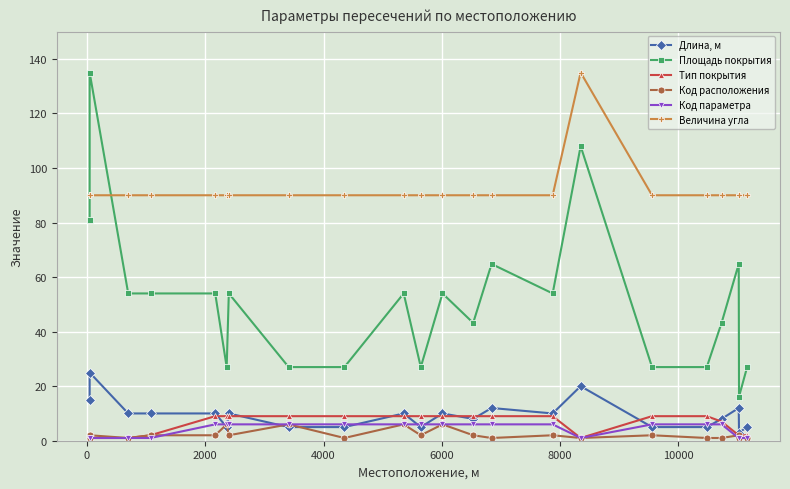

What are all the series names shown in the legend?

Длина, м, Площадь покрытия, Тип покрытия, Код расположения, Код параметра, Величина угла